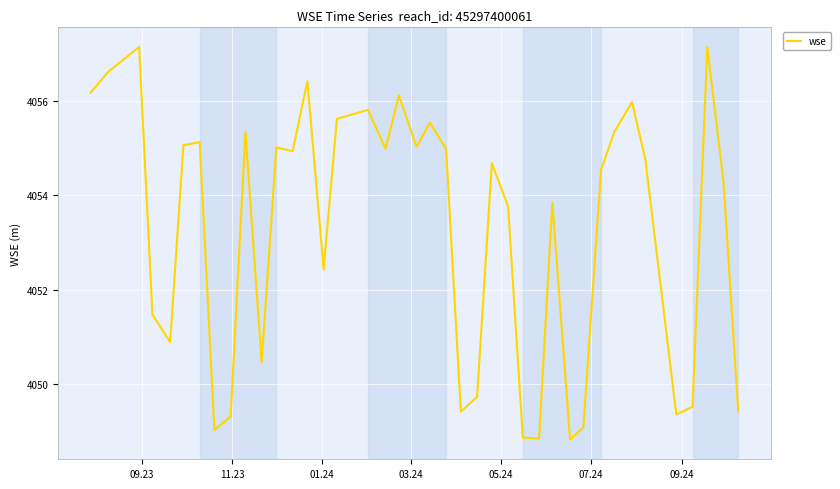

What is the average value?

4053.3